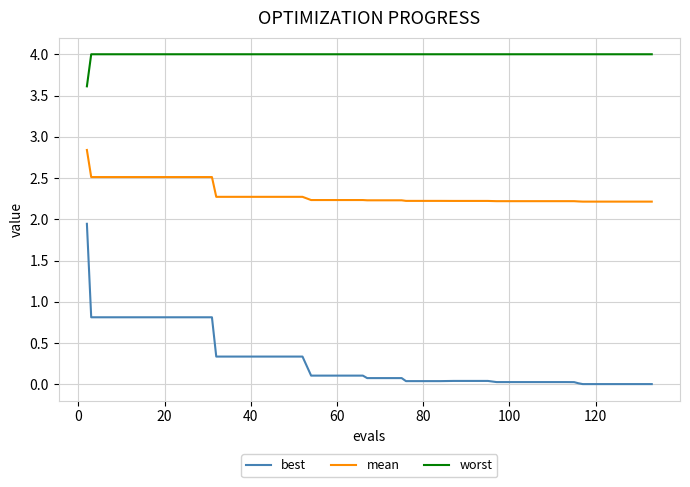

Does the chart display data point markers on the line(s)?

No